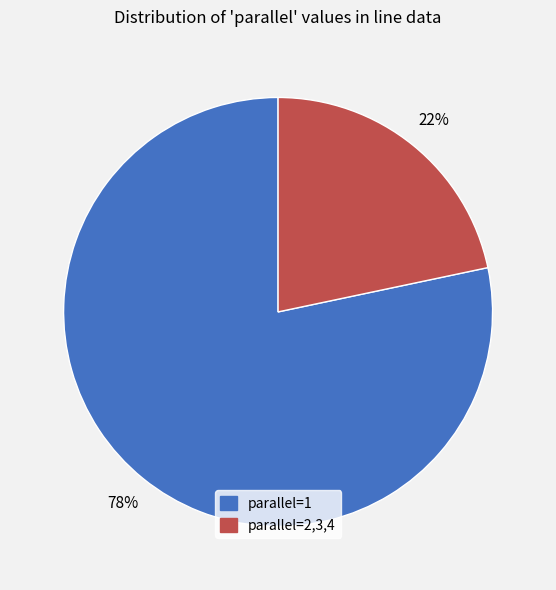

Does any single category account for the majority?

Yes